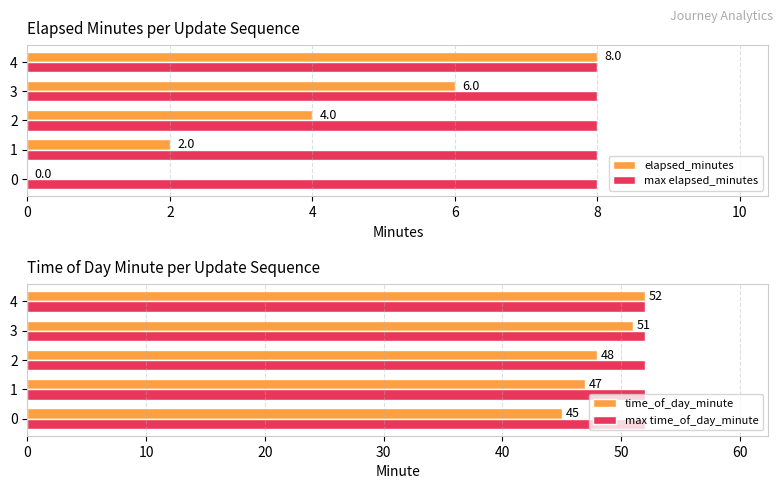

What are all the series names shown in the legend?

elapsed_minutes, max elapsed_minutes, time_of_day_minute, max time_of_day_minute